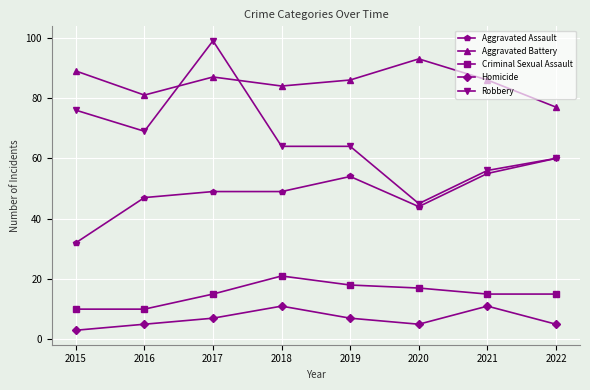

In Aggravated Battery, how many points are higher than both neighbors (excluding endpoints)?

2